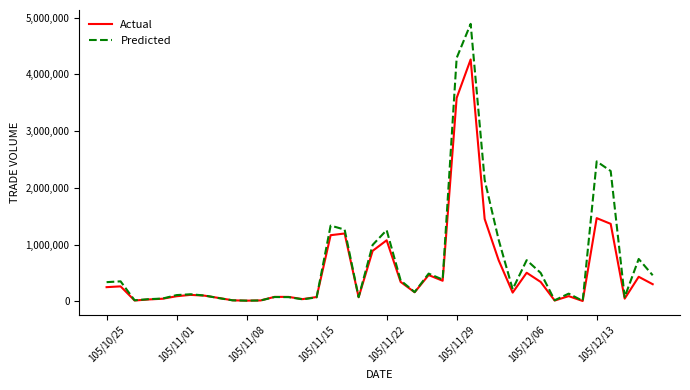

How many distinct data groups are displayed?

2